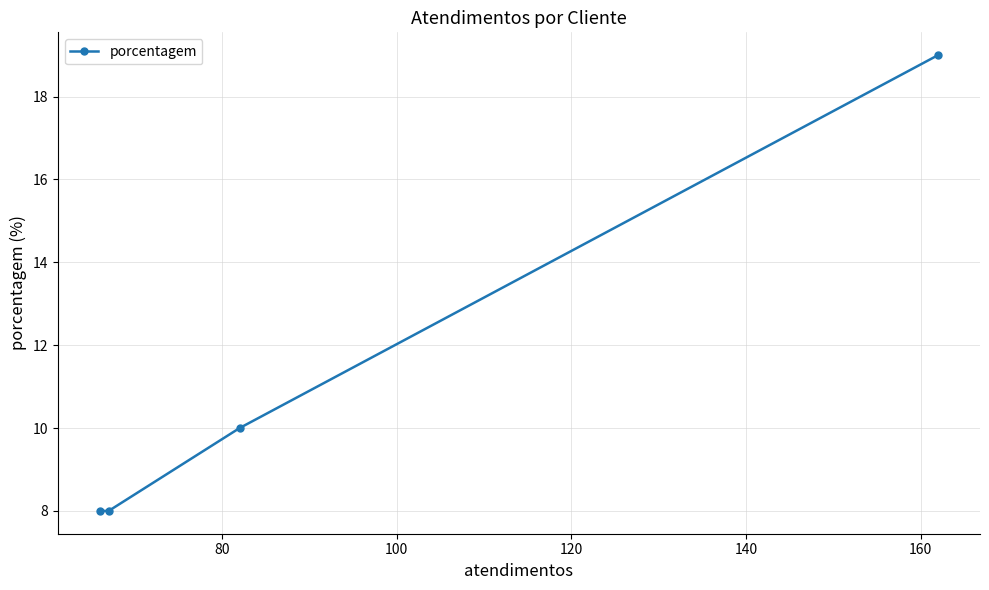

What is the greatest value displayed?

19